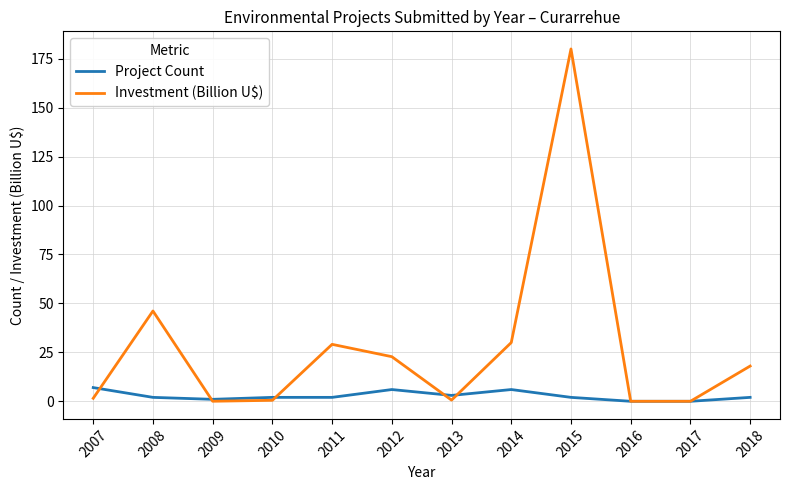

What is the maximum value shown in the chart?

180.0